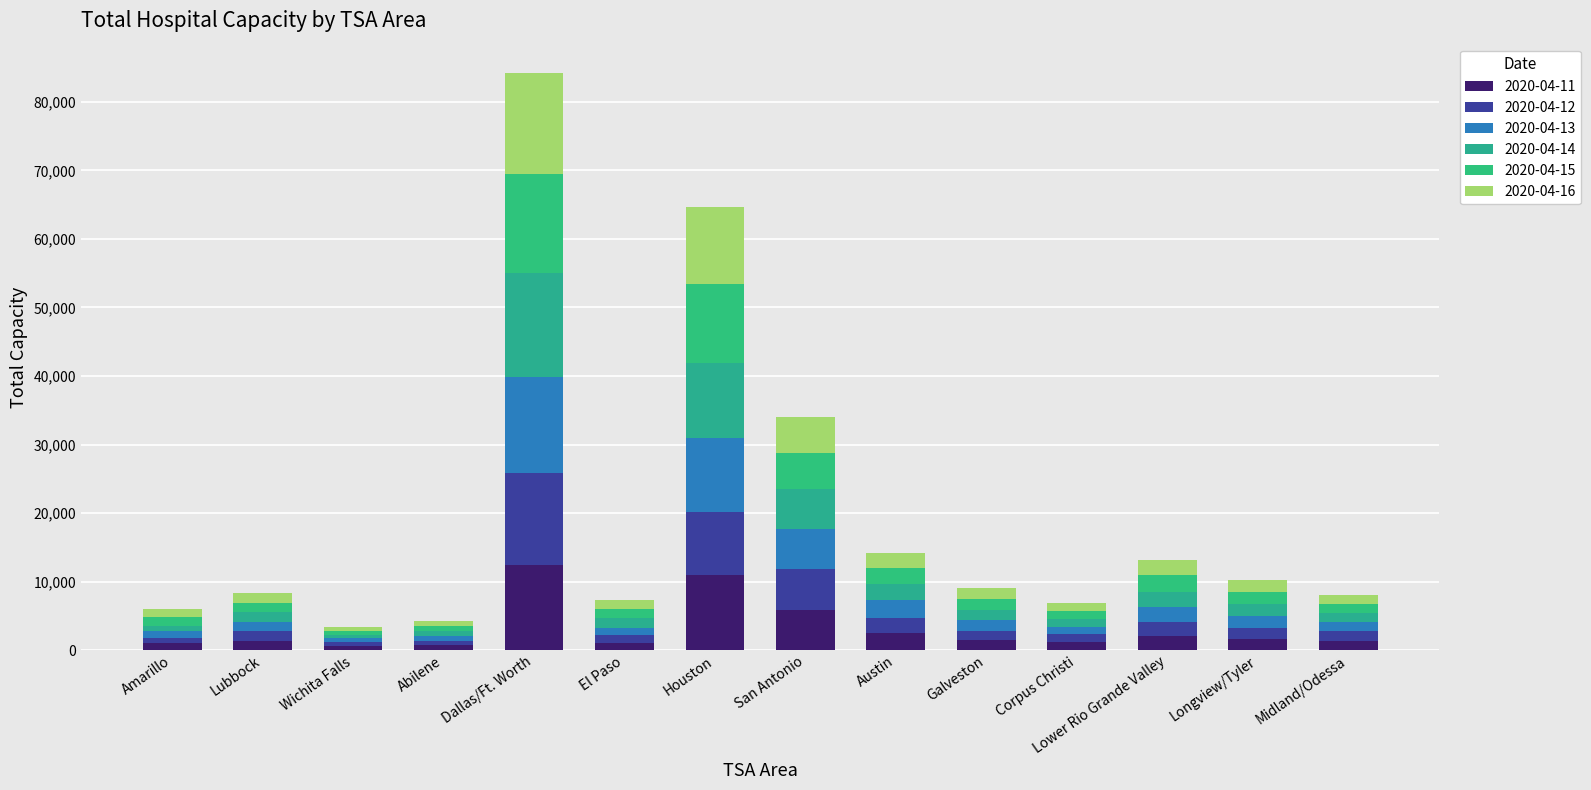

What is the difference between the maximum and second lowest values in the 2020-04-13 series?

13170